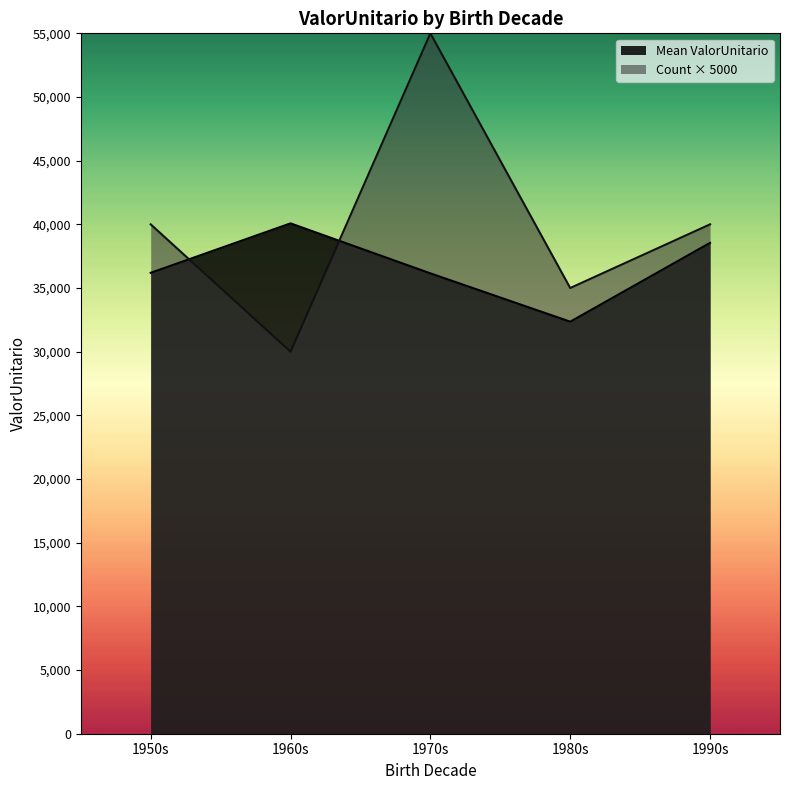

True or false: Mean ValorUnitario and Count × 5000 intersect in this chart.

True